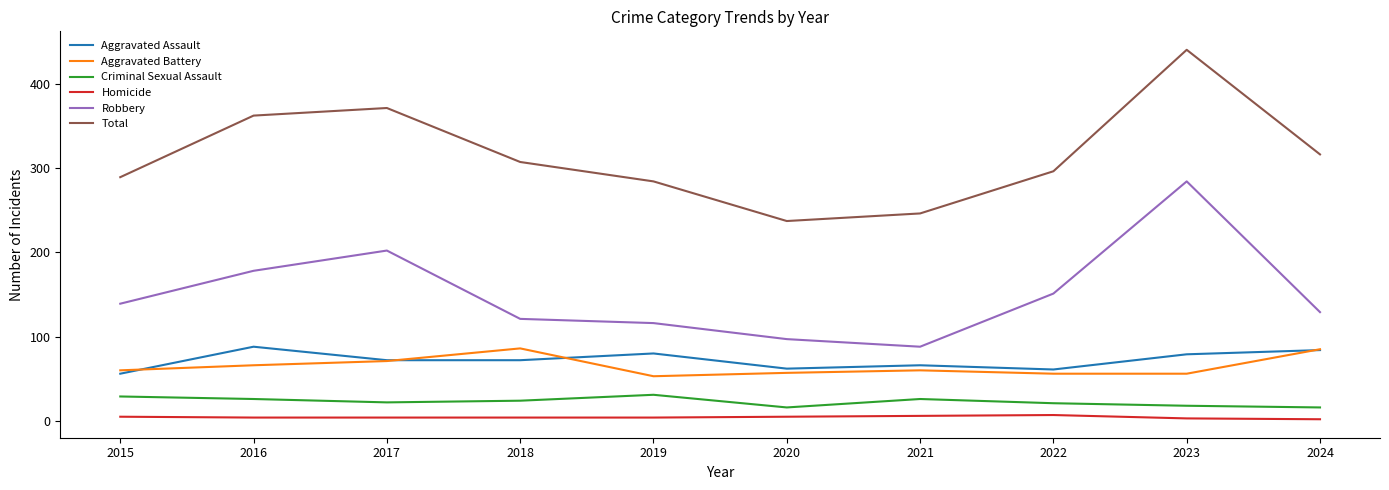

At which label does Aggravated Assault reach its minimum?

2015